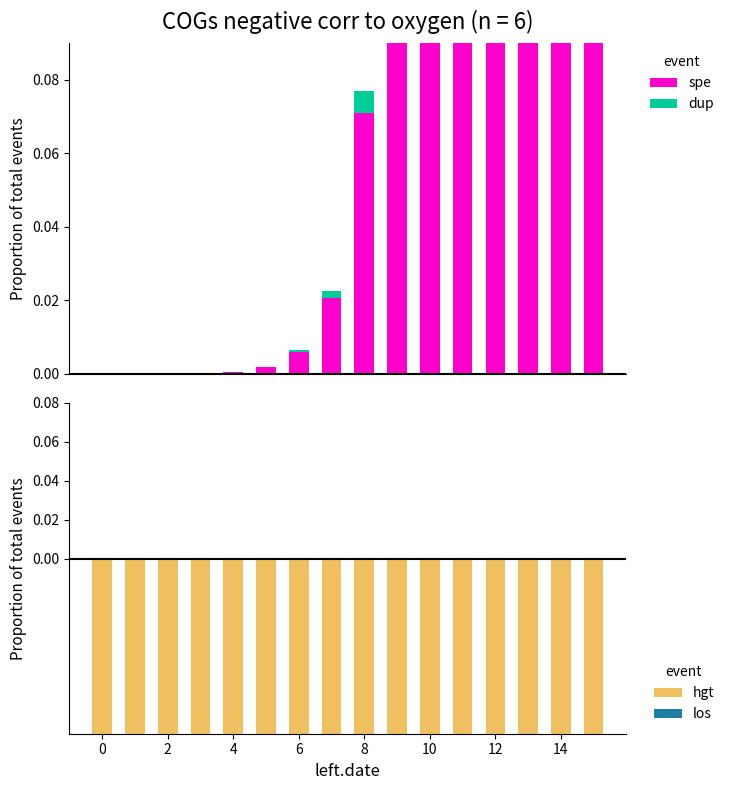

Is it true that hgt equals -15.0 at 10?

True